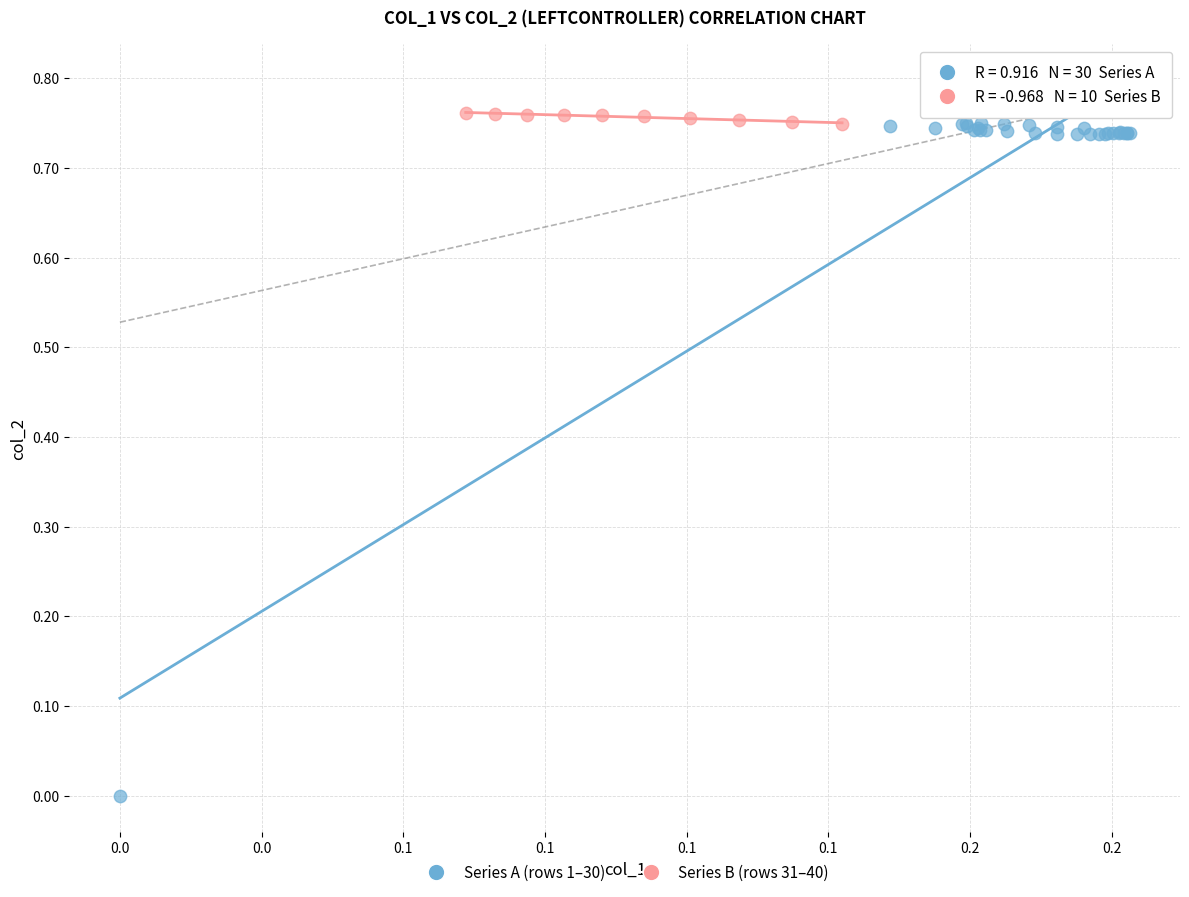

Which series has the widest spread of Y values?

Series A (rows 1–30)